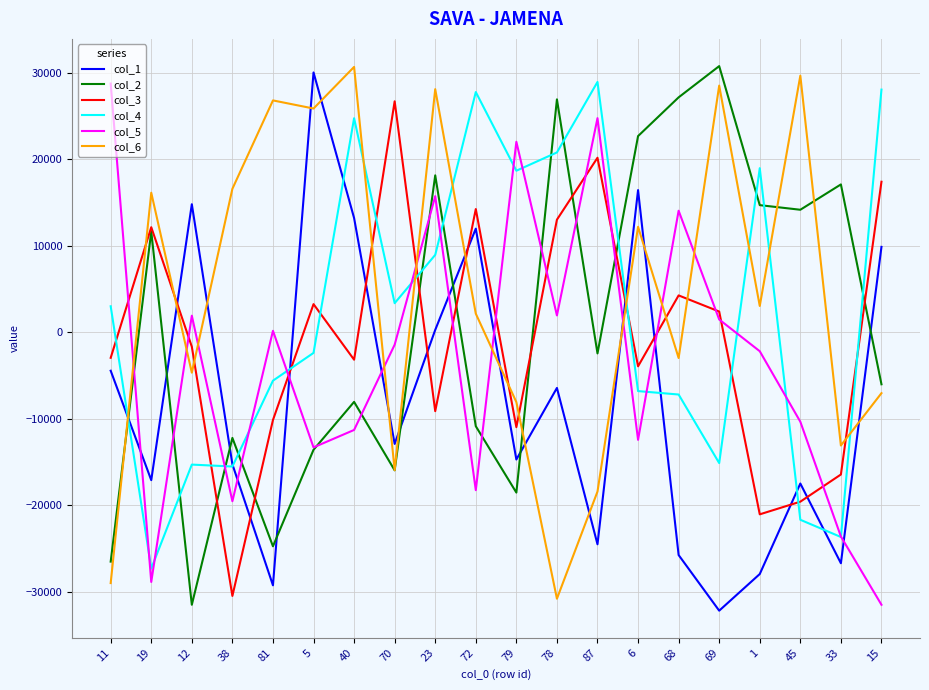

Which series ends up on top after the final intersection of col_6 and col_5?

col_6